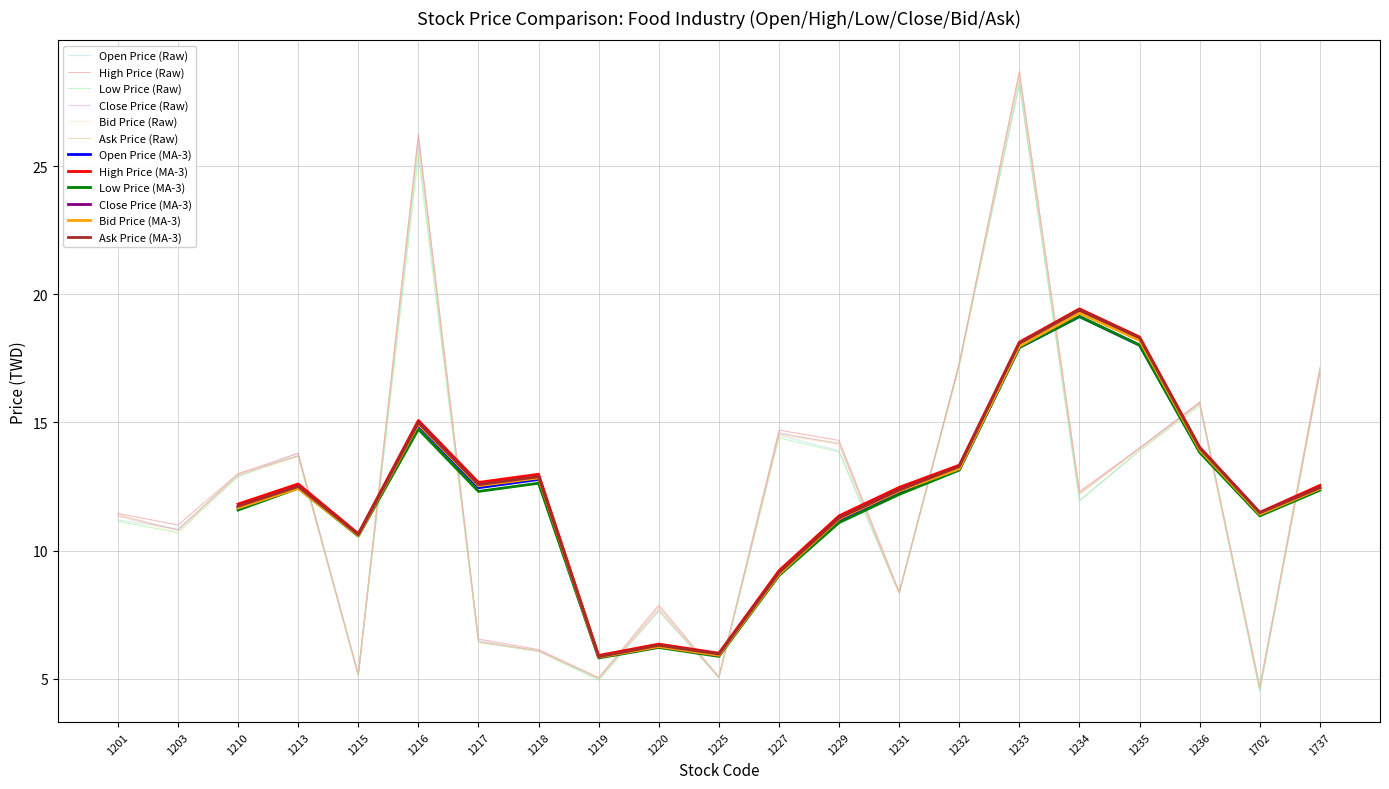

Which category has the highest value in the Open Price (Raw) series?

1233